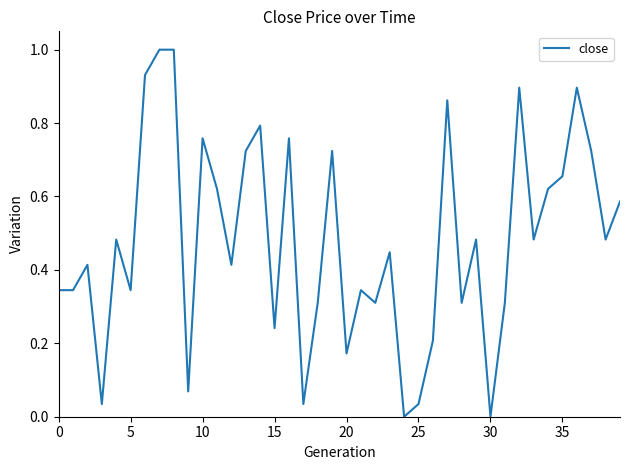

What is the greatest value displayed?

1.0